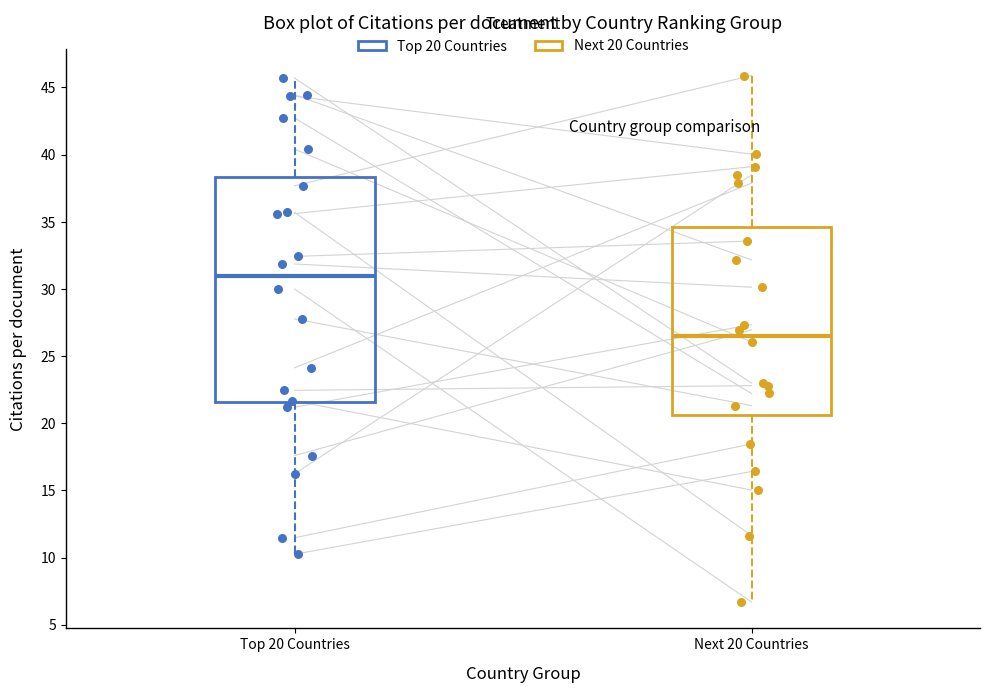

Reading left to right, transcribe this box plot: for each box, give where its median line is, the range the box spans, and where its two whiskers end, as read against the y-axis. The values are not printed on the chart, so give them approximately, as read against the axis.

Top 20 Countries: median 31.0, box 21.5 to 38.5, whiskers 10.5 to 45.5
Next 20 Countries: median 26.5, box 20.5 to 34.5, whiskers 6.5 to 46.0